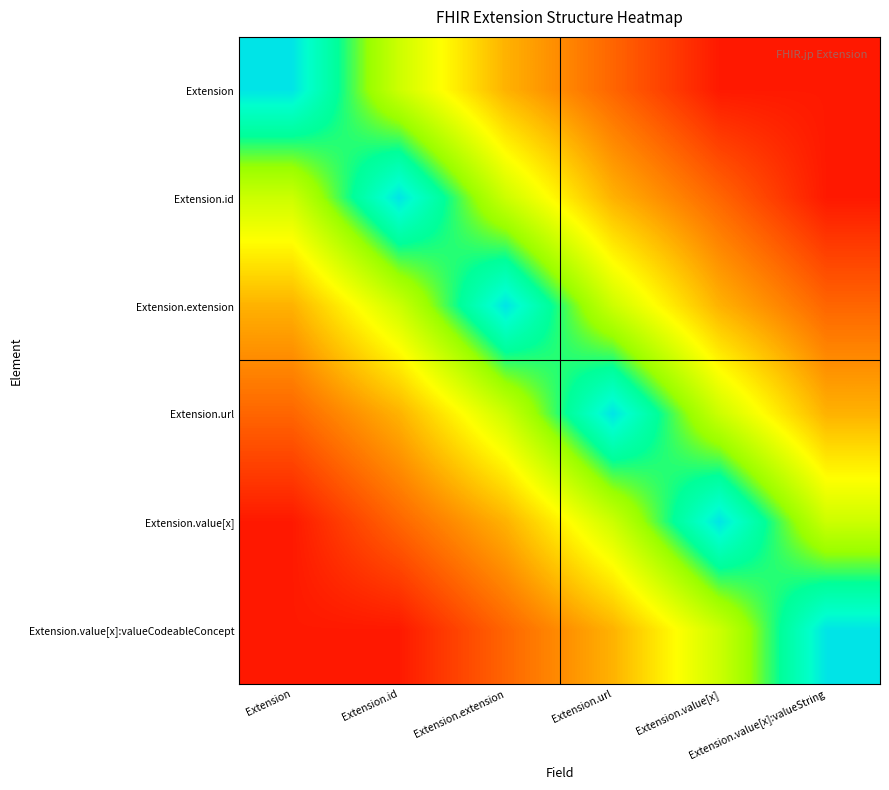

Count the number of data series in this chart.

6